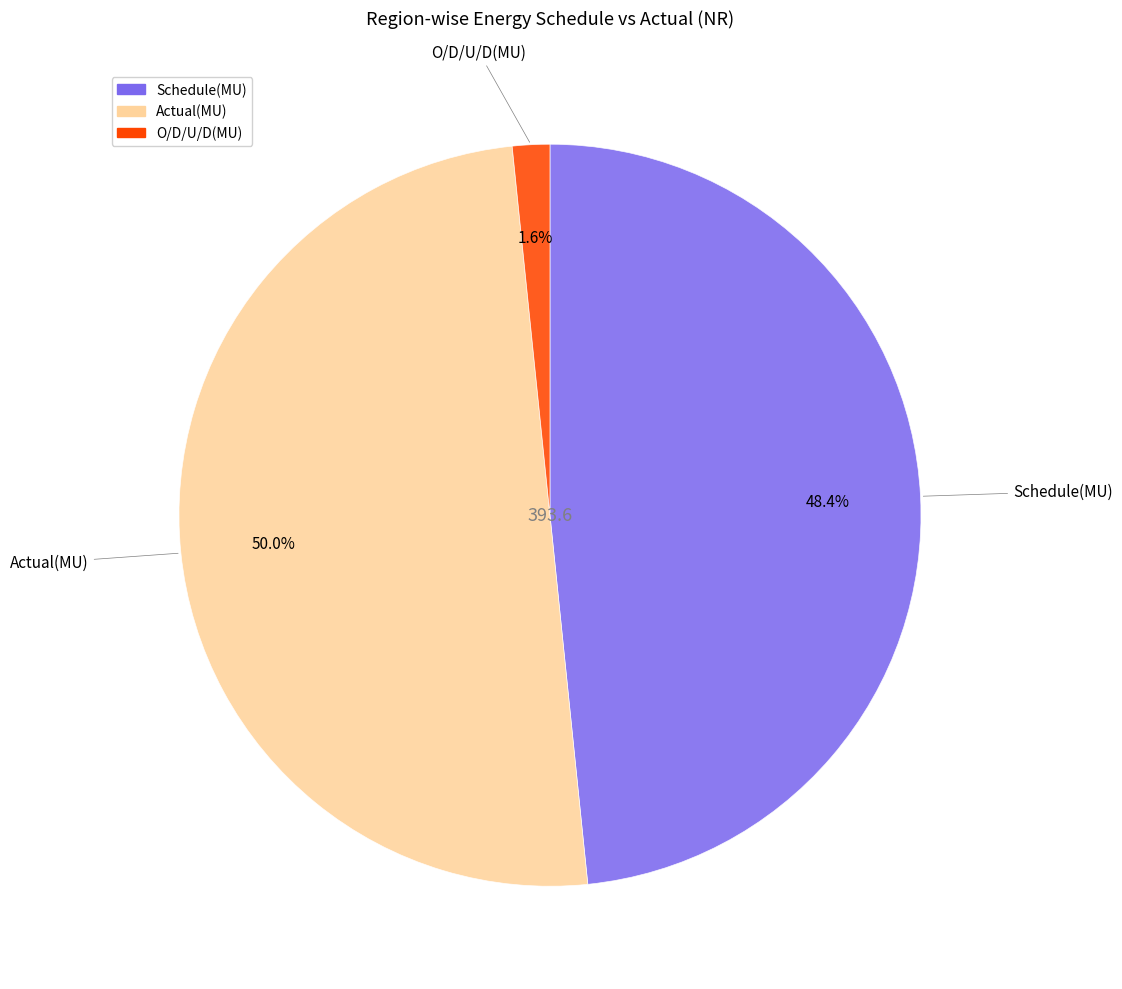

Which has a higher value, Schedule(MU) or Actual(MU)?

Actual(MU)